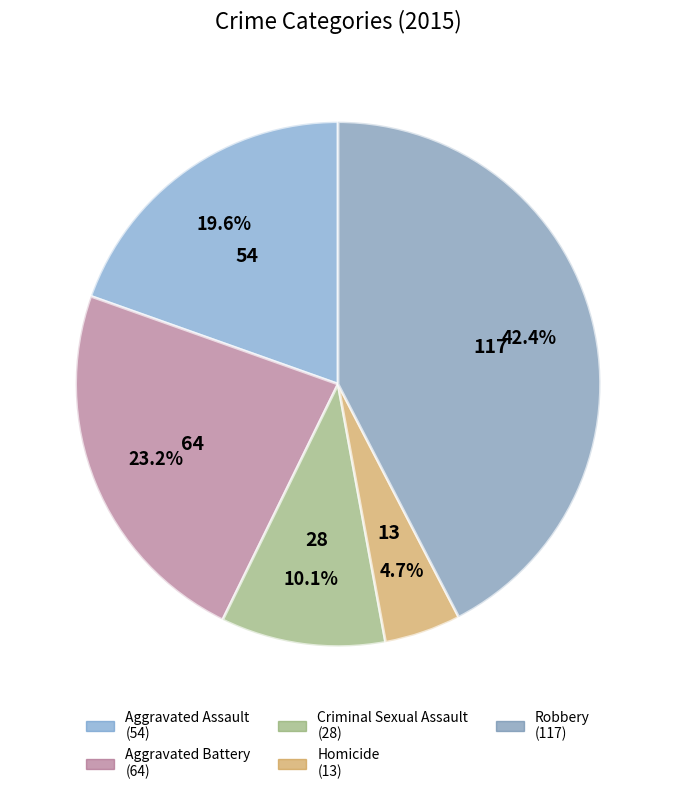

To the nearest percent, what is the average slice percentage?

20%